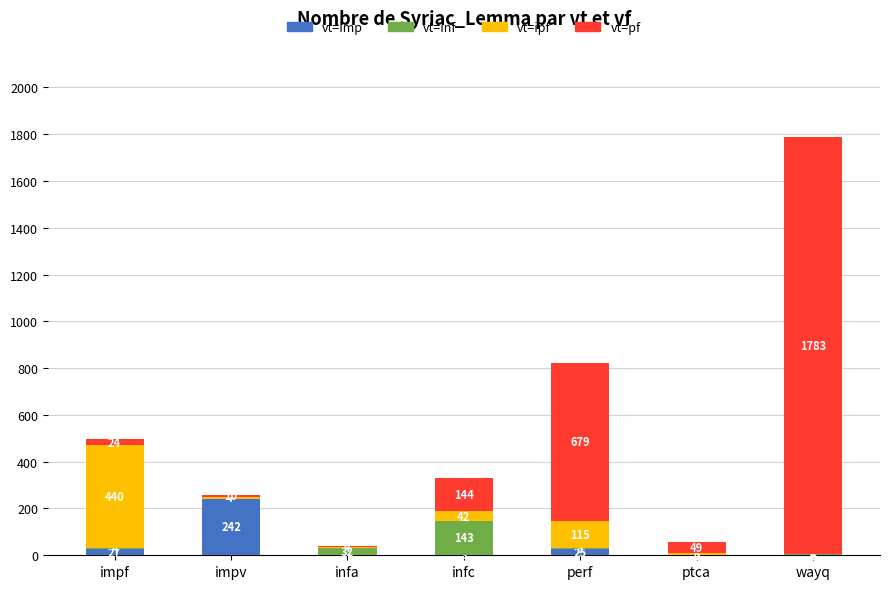

Which category has the highest value in the vt=imp series?

impv